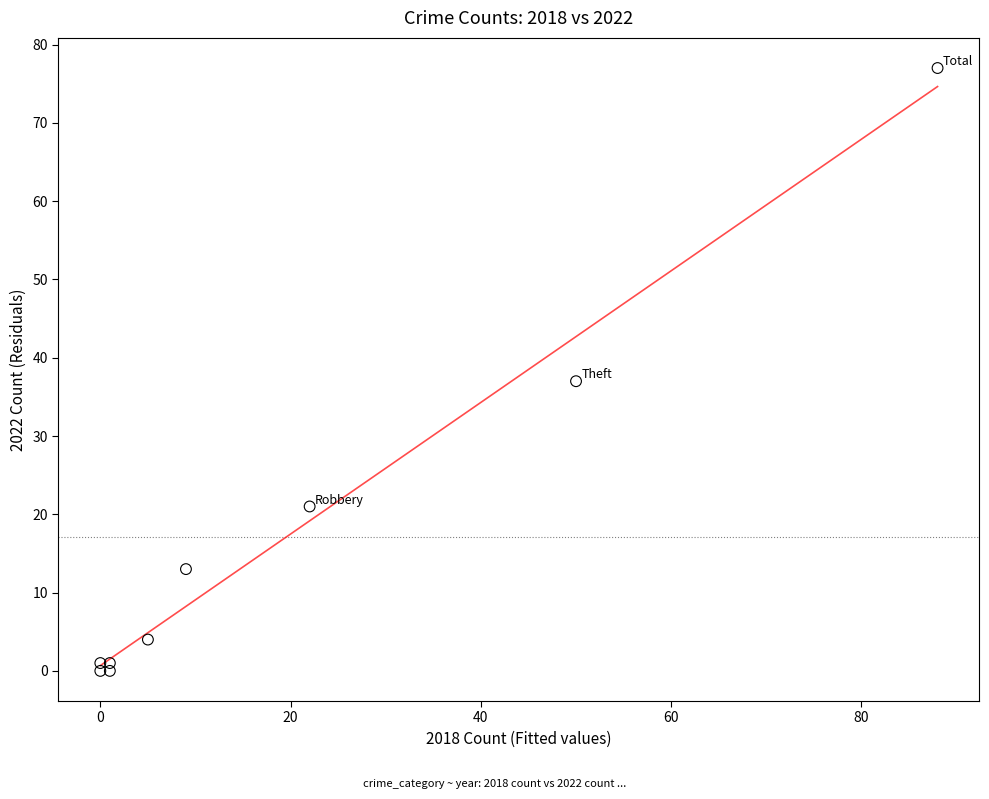

What is the average Y value?

17